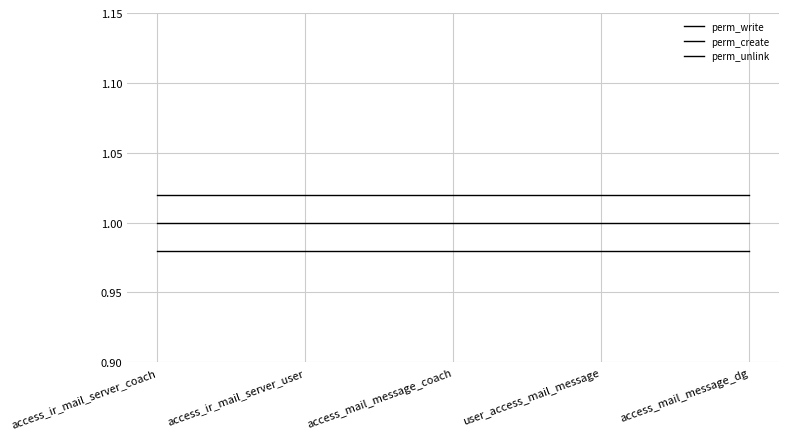

What is the total value across all series at access_mail_message_coach?

3.0